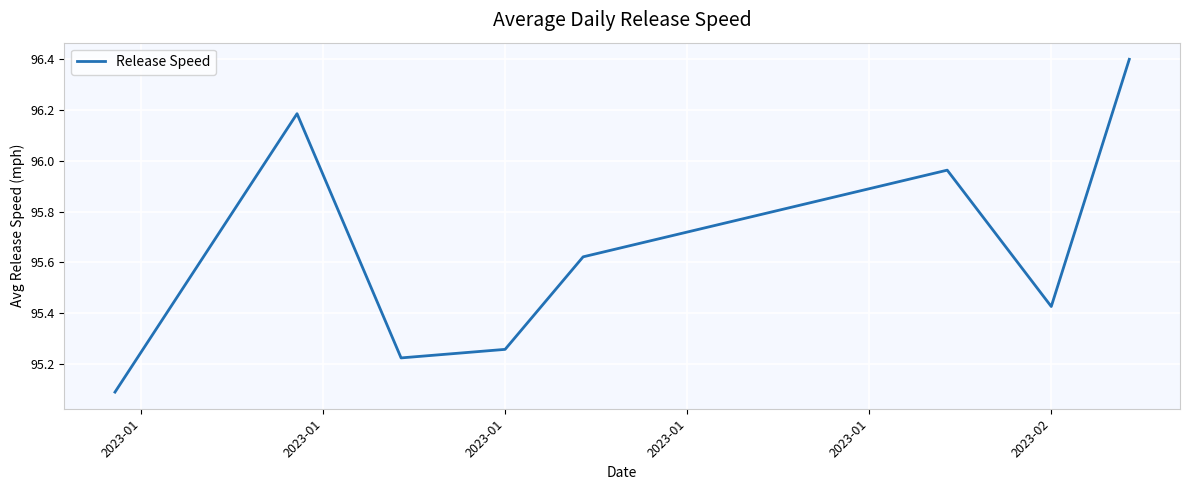

Does the chart display data point markers on the line(s)?

No